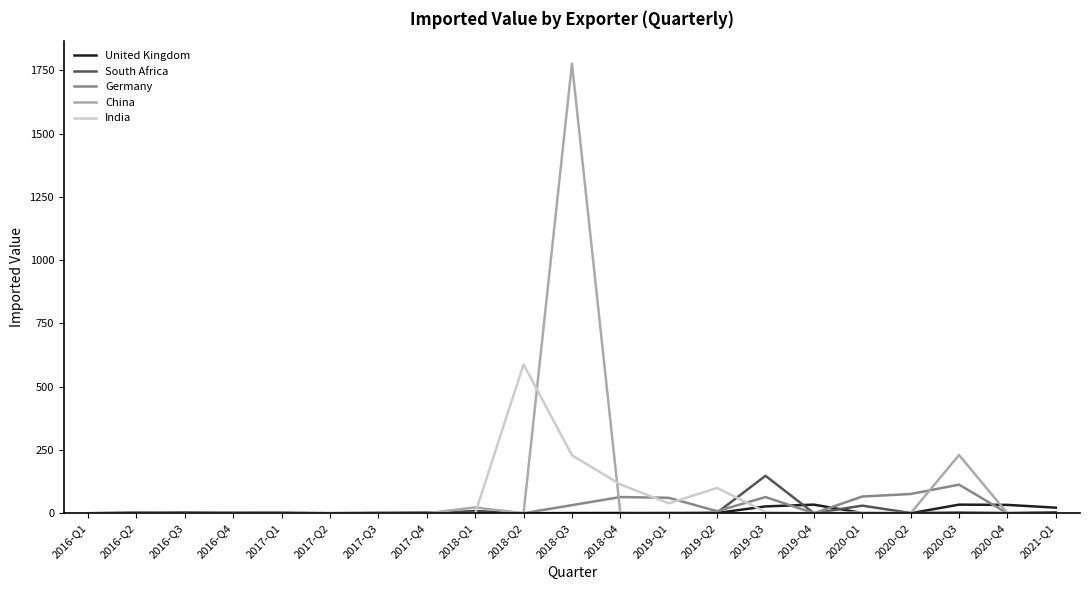

Which series has the largest range (max minus min)?

China